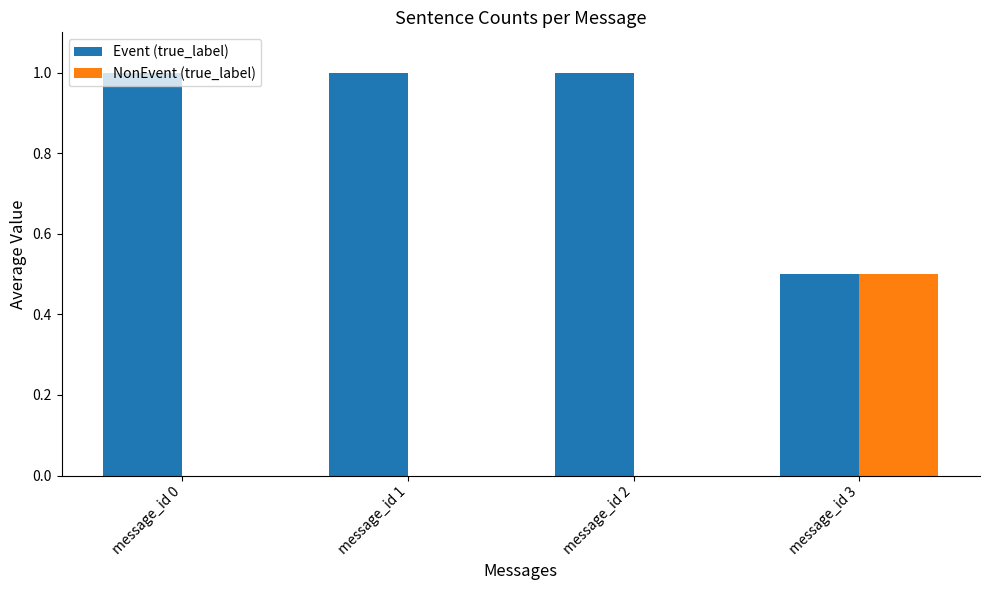

Is it true that Event (true_label) equals 1.0 at message_id 0?

True